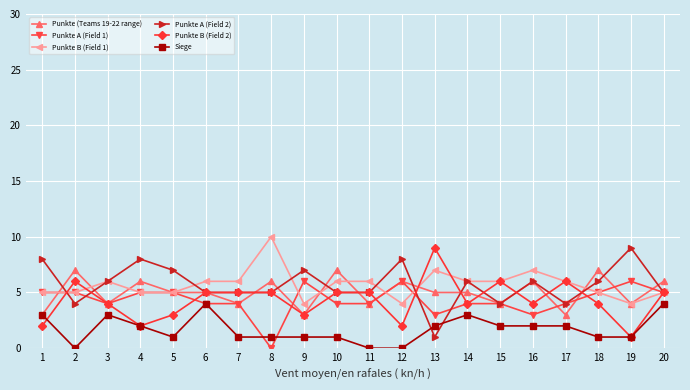

The Punkte B (Field 1) series shows 10 at 8. True or false?

True